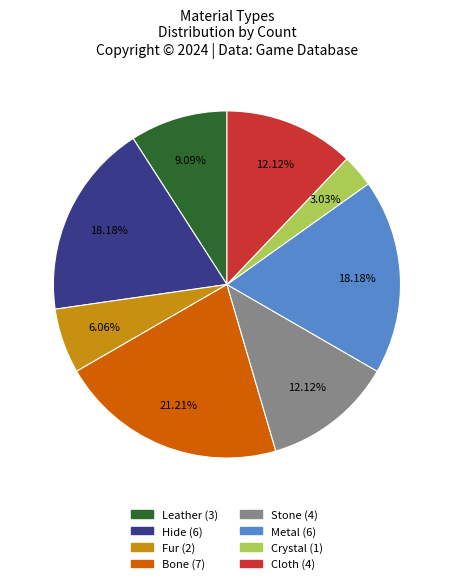

Which has a higher value, Stone or Hide?

Hide